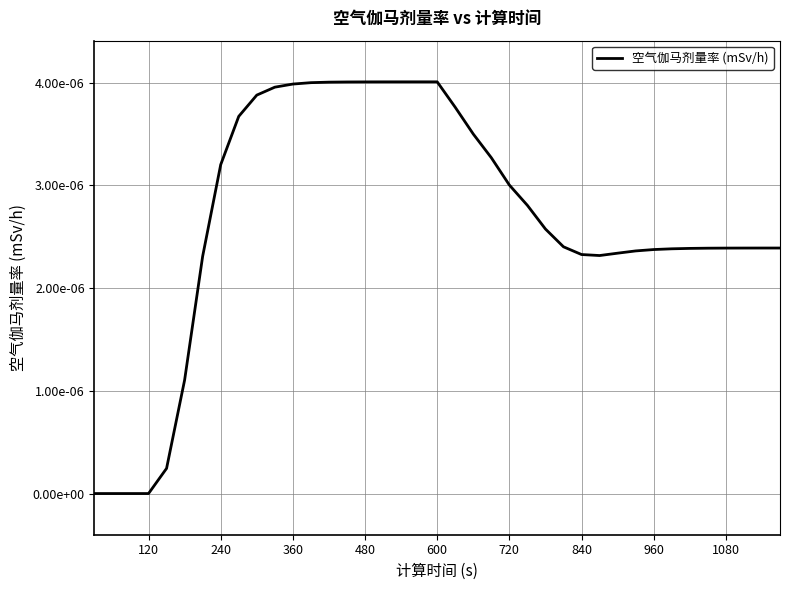

How many interior local valleys (lower than both neighbors) does the data have?

1